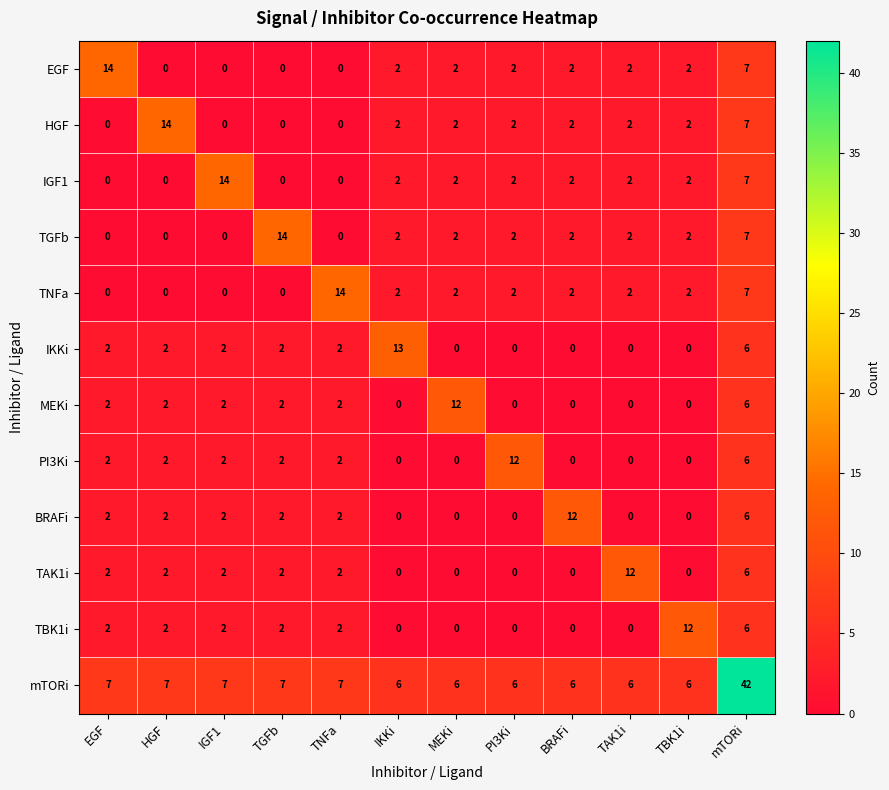

How many categories are shown in the chart?

12